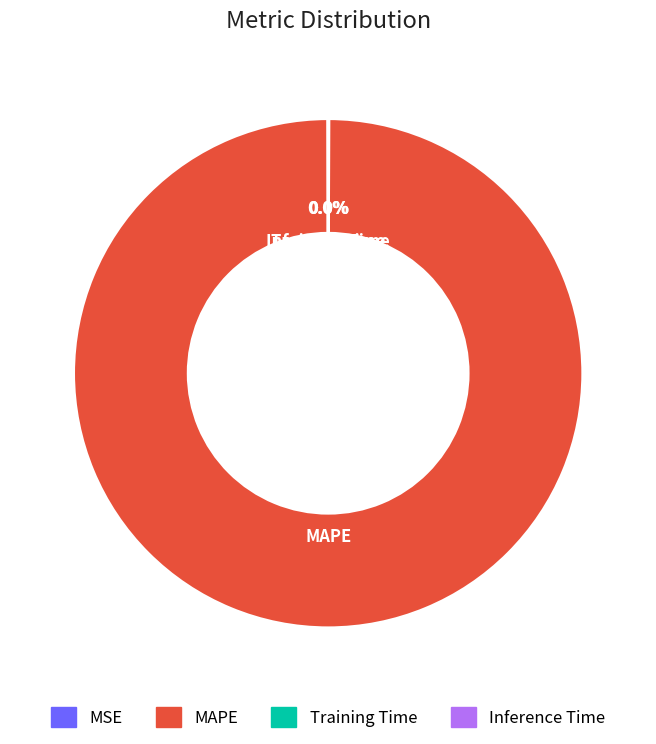

Is MAPE the majority of the pie?

Yes